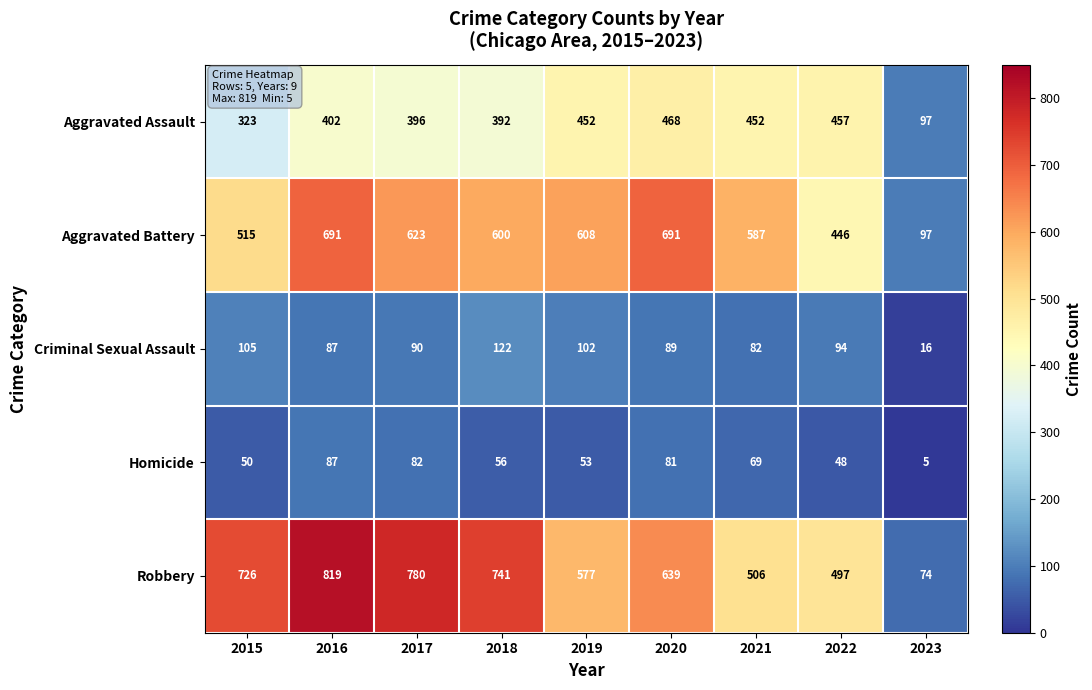

What is the sum of the Aggravated Assault values at 2022 and 2016?

859